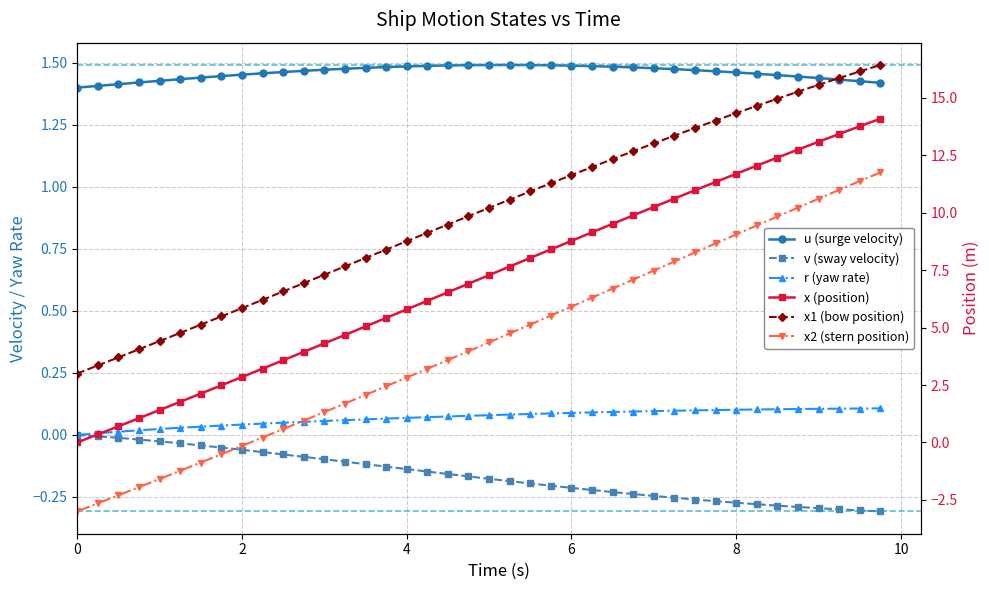

How many lines are shown in the chart?

6